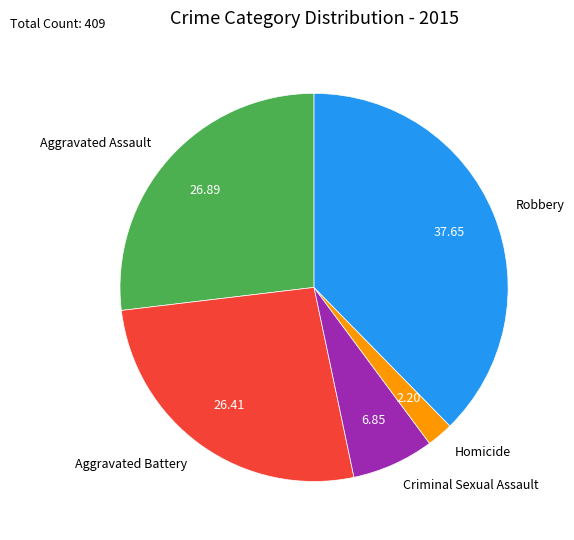

Is the sum of Criminal Sexual Assault and Homicide greater than half?

No